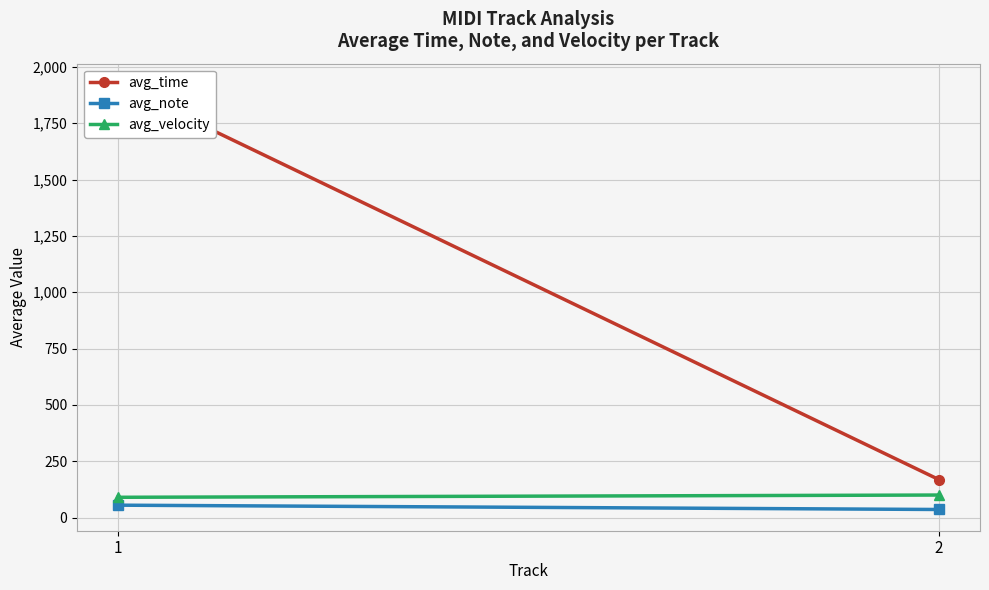

Reading right to left, list all the values displayed in this chart.

avg_time: 168.4	1920.0
avg_note: 35.8	55.0
avg_velocity: 100.0	90.0